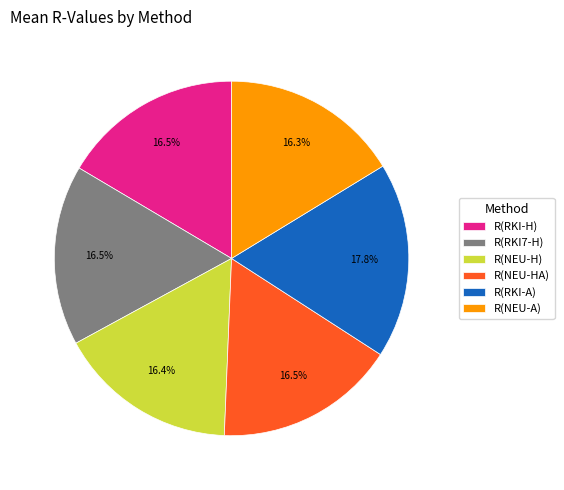

Does any single category account for the majority?

No